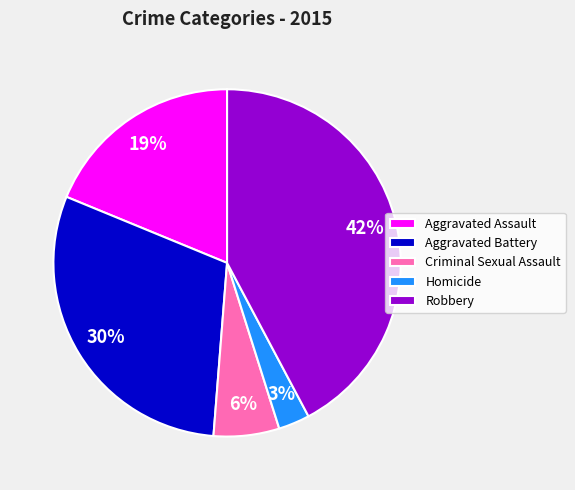

Which slice is the largest?

Robbery